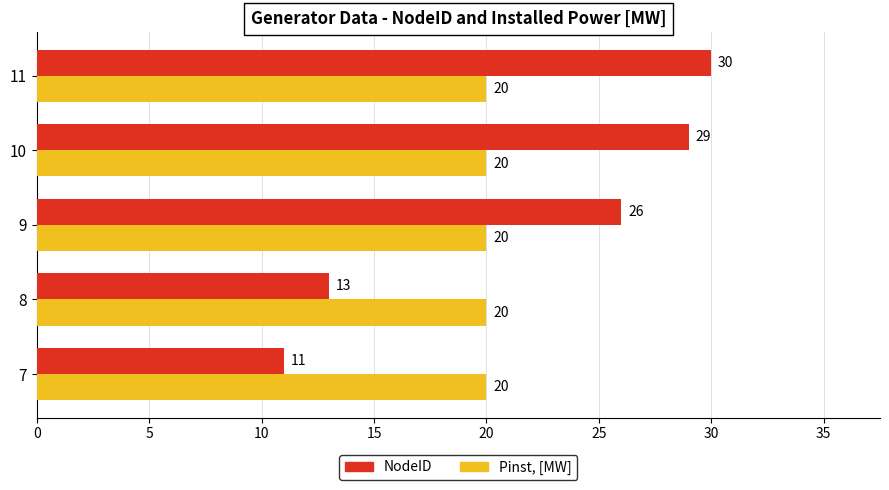

The value of Pinst, [MW] at 7 is 5. True or false?

False